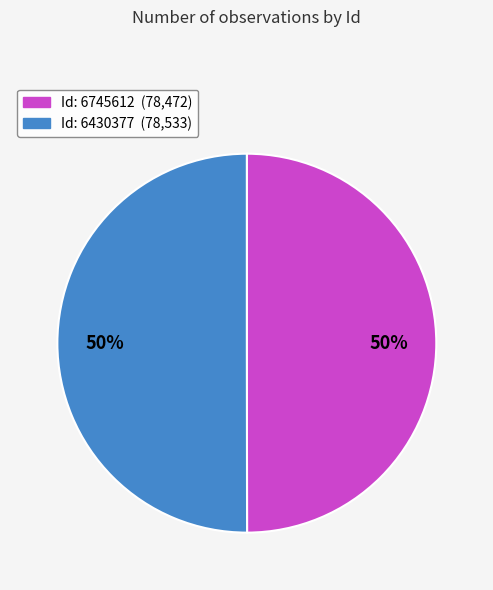

To the nearest percent, what is the average slice percentage?

50%